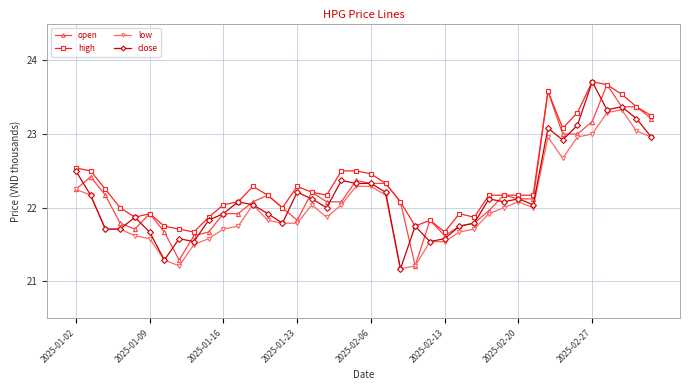

True or false: high and low intersect in this chart.

False